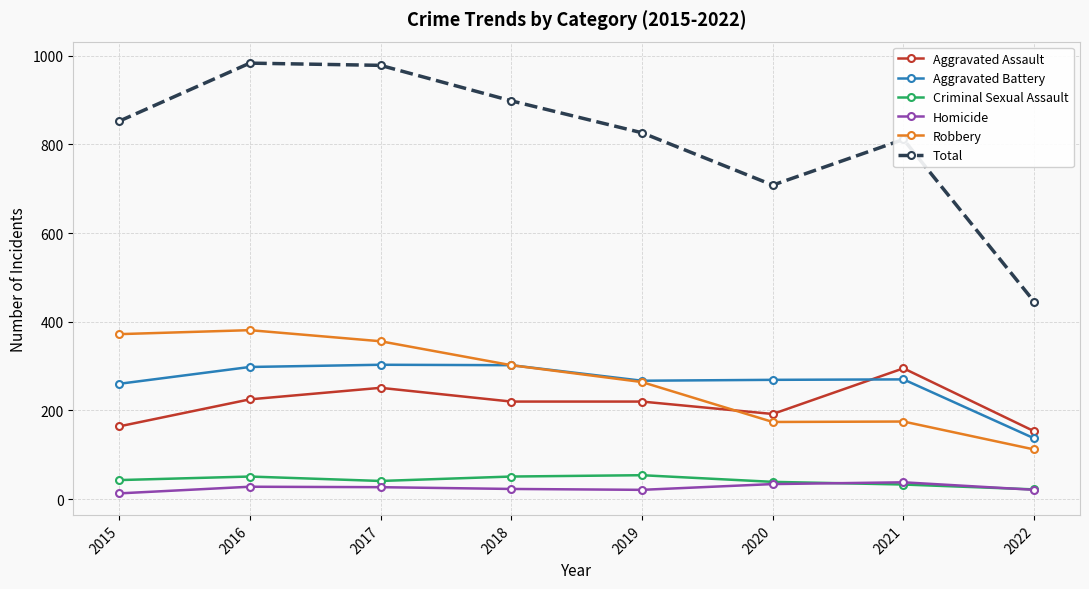

What is the difference between the Homicide values at 2015 and 2016?

15